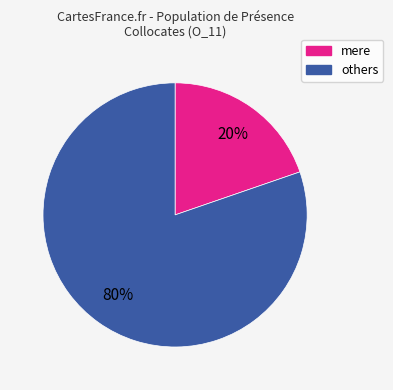

Is there any slice that represents more than half of the pie?

Yes